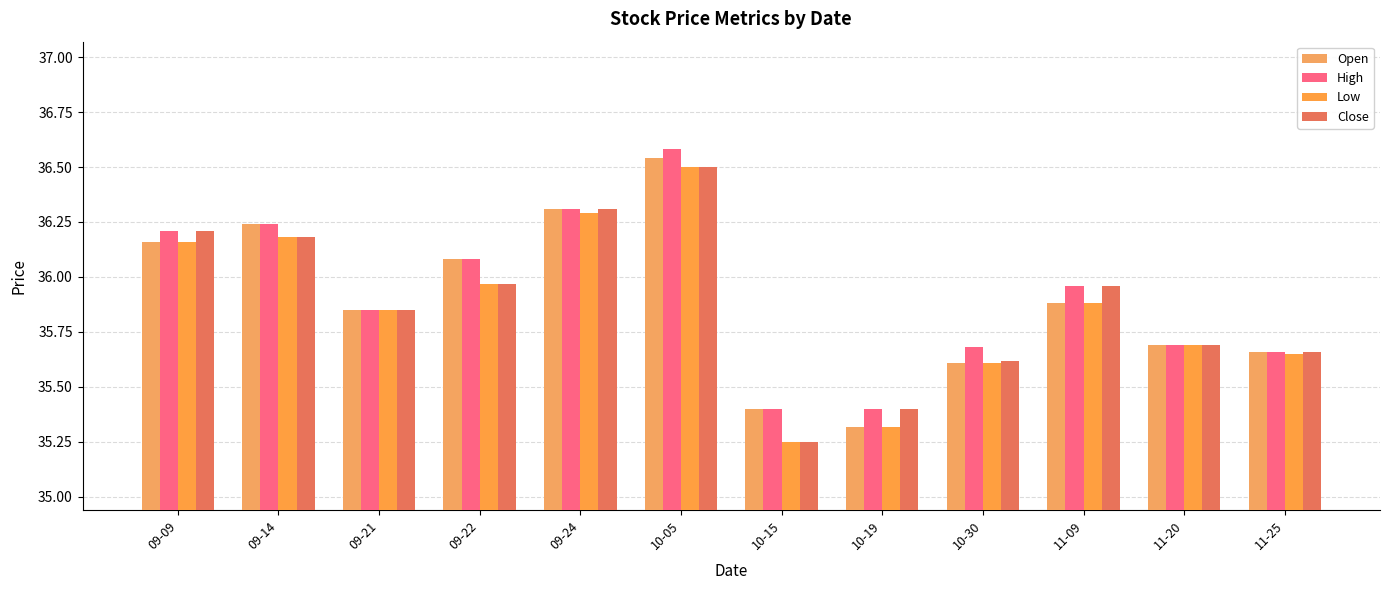

Read the Open value at 09-22.

36.1